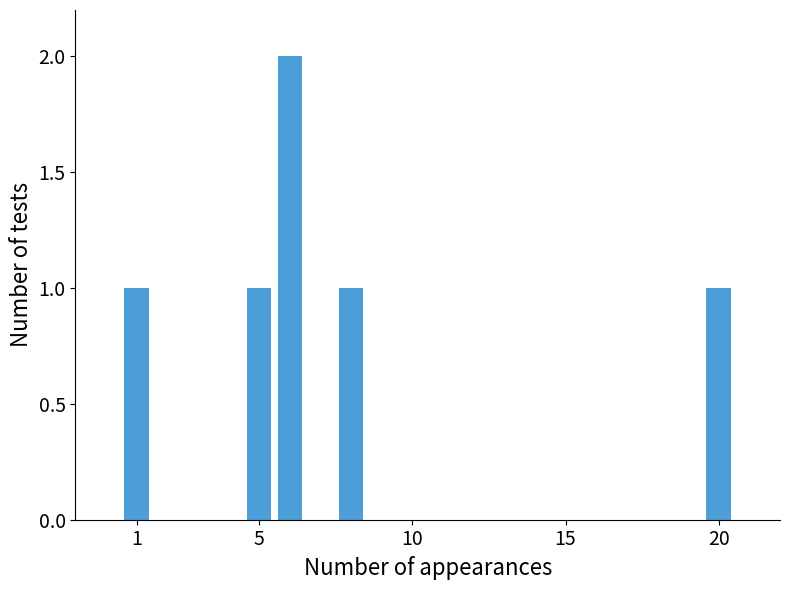

Does the chart contain any negative values?

No